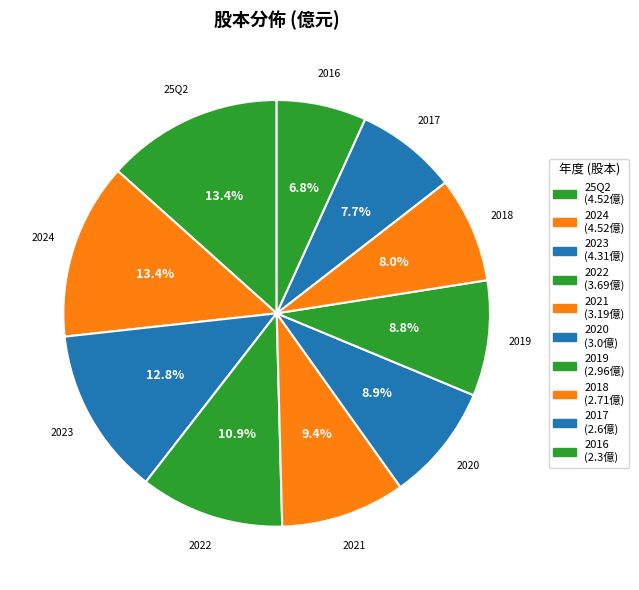

How many segments does this pie chart have?

10